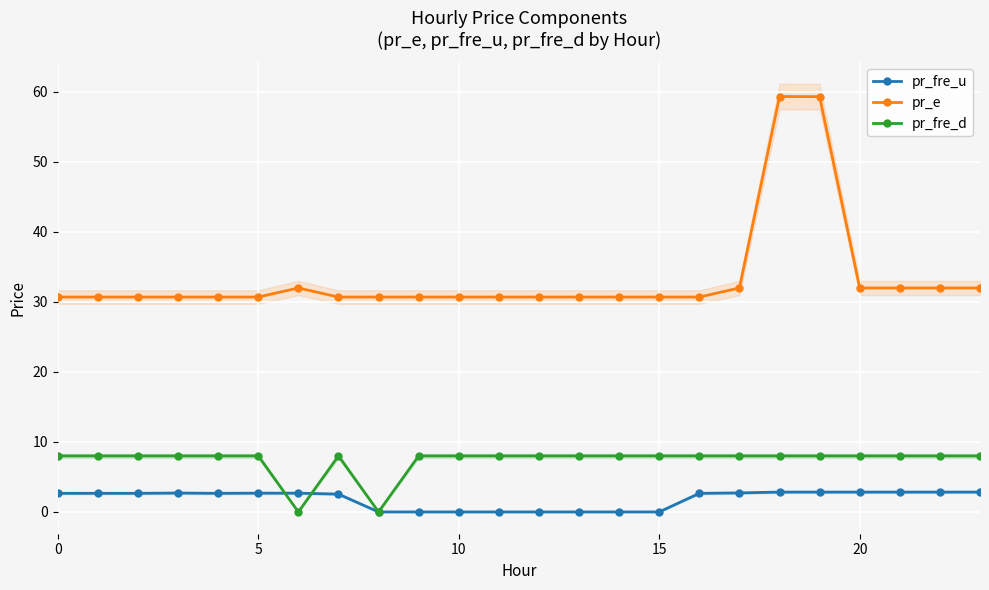

True or false: pr_e and pr_fre_u cross at least once.

False